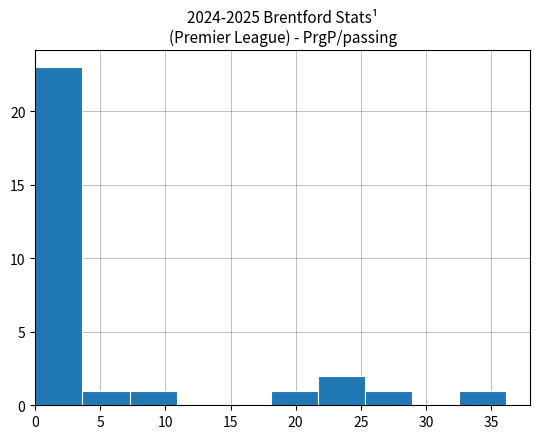

Reading left to right, transcribe this chart: for each bar, give the range it covers on the x-axis and its height. Neither the bar edges nor the heights are printed on the chart, so give them approximately, as read against the axes.

0.0 to 3.5: 23
3.5 to 7.0: 1
7.0 to 11.0: 1
11.0 to 14.5: 0
14.5 to 18.0: 0
18.0 to 21.5: 1
21.5 to 25.5: 2
25.5 to 29.0: 1
29.0 to 32.5: 0
32.5 to 36.0: 1